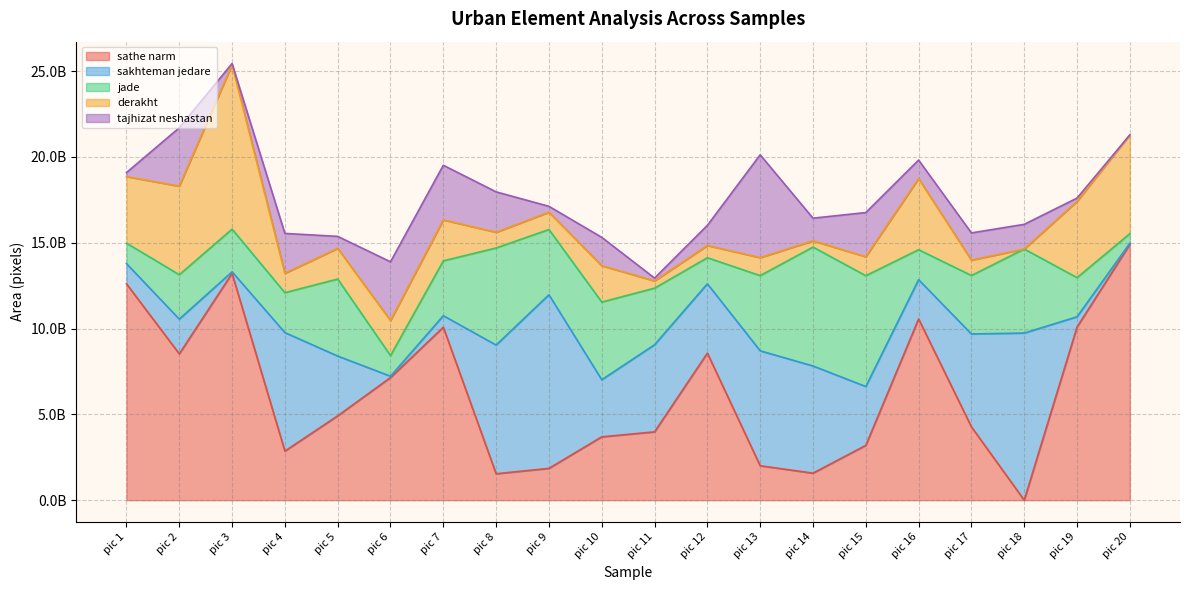

Does the chart display data point markers on the line(s)?

No